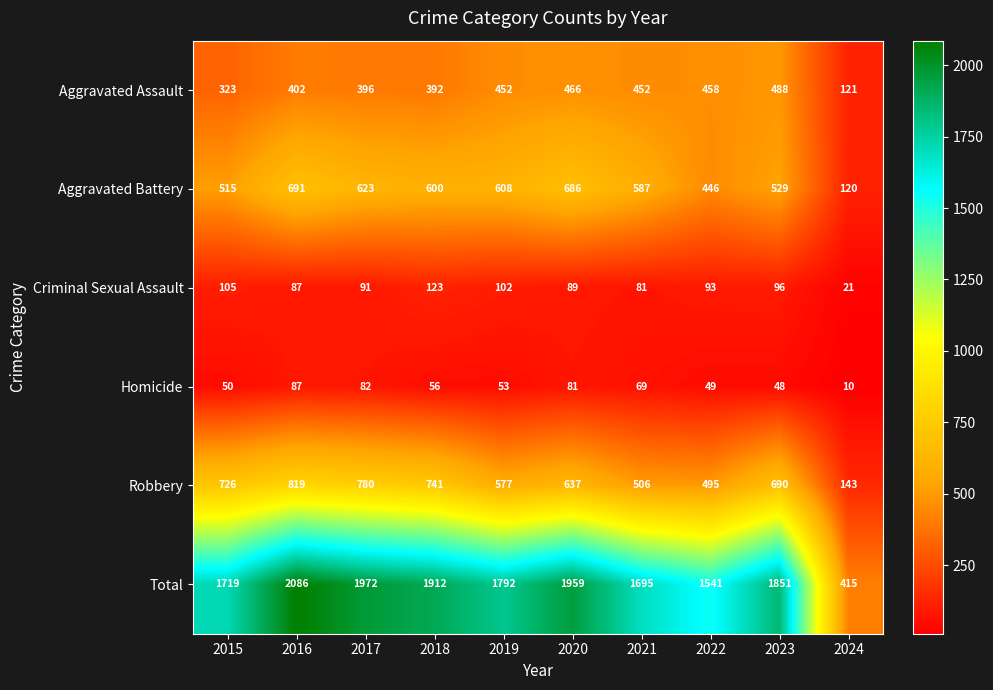

List the series in order of their peak value, highest first.

Total, Robbery, Aggravated Battery, Aggravated Assault, Criminal Sexual Assault, Homicide